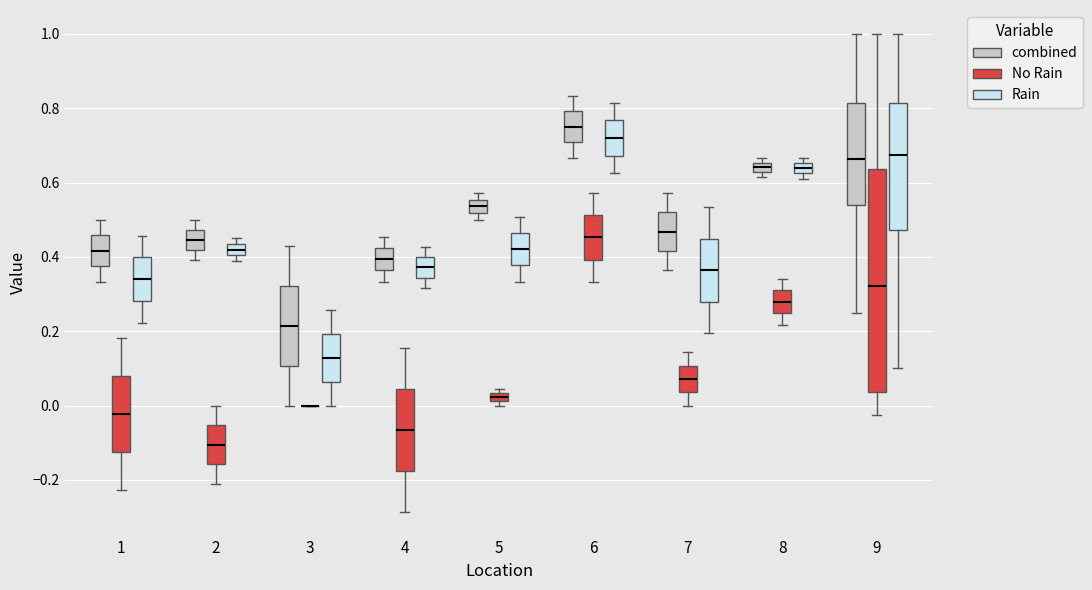

Which box is the tallest, from its lower edge to its upper edge?

9 (No Rain)